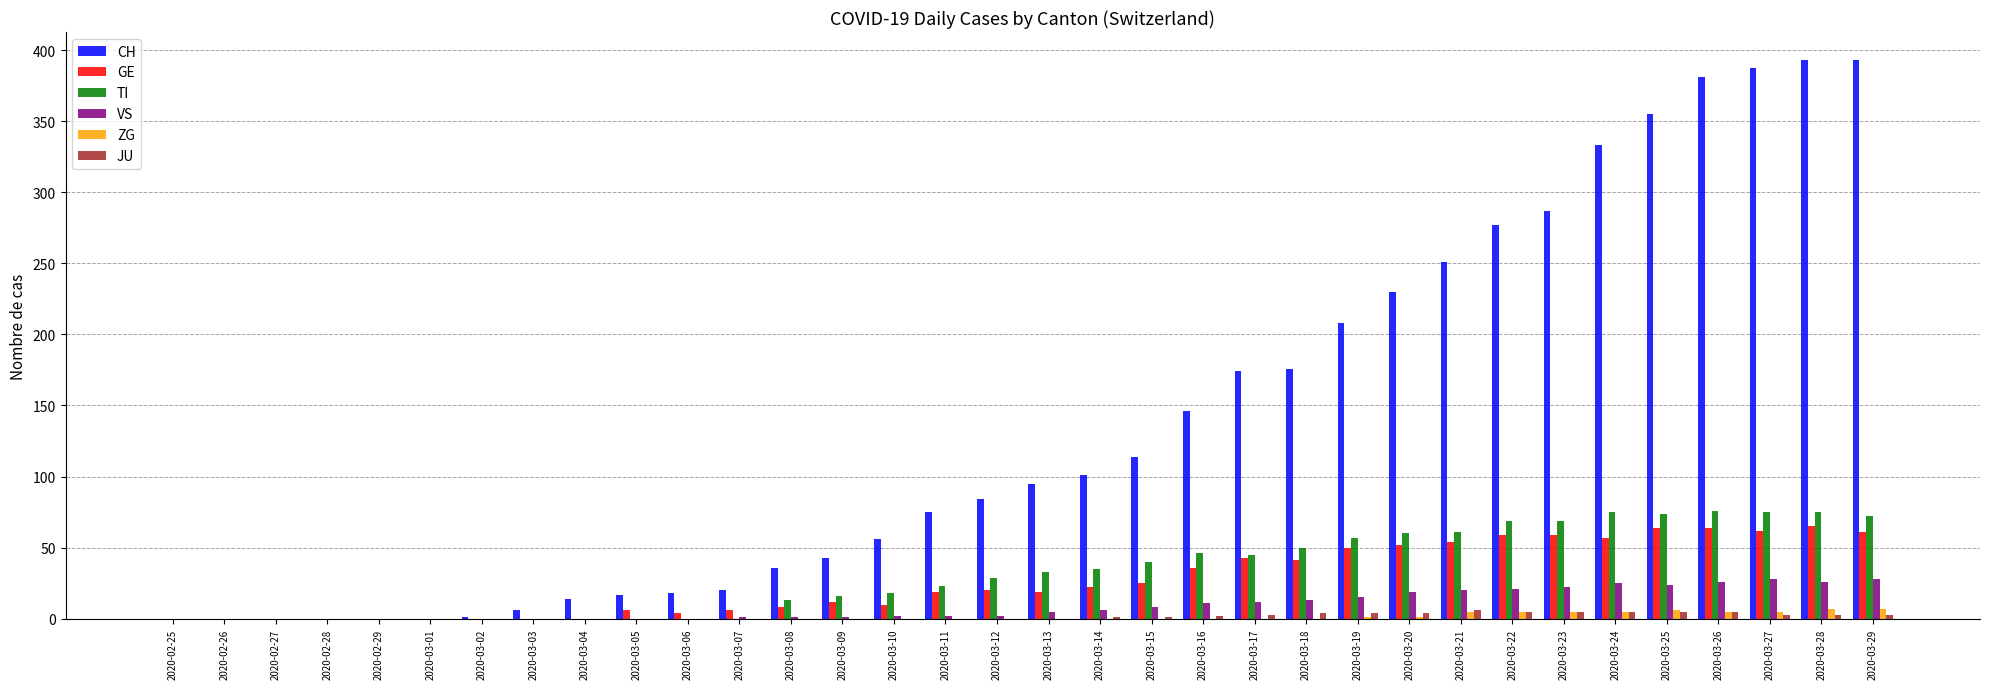

What is the sum of all CH values?

4671